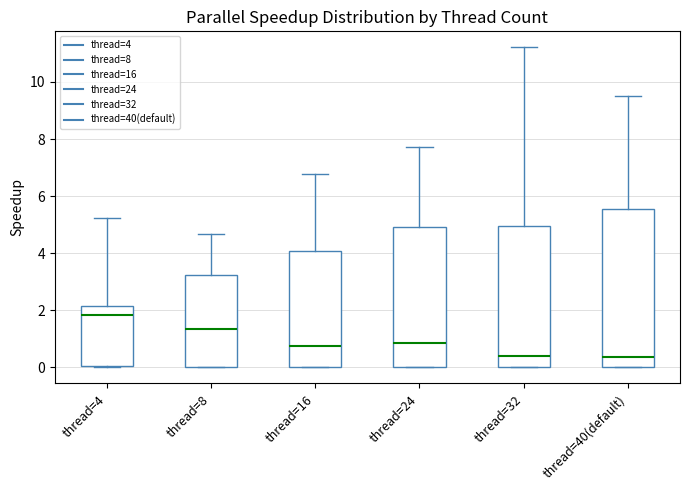

Which box is the tallest, from its lower edge to its upper edge?

thread=40(default)